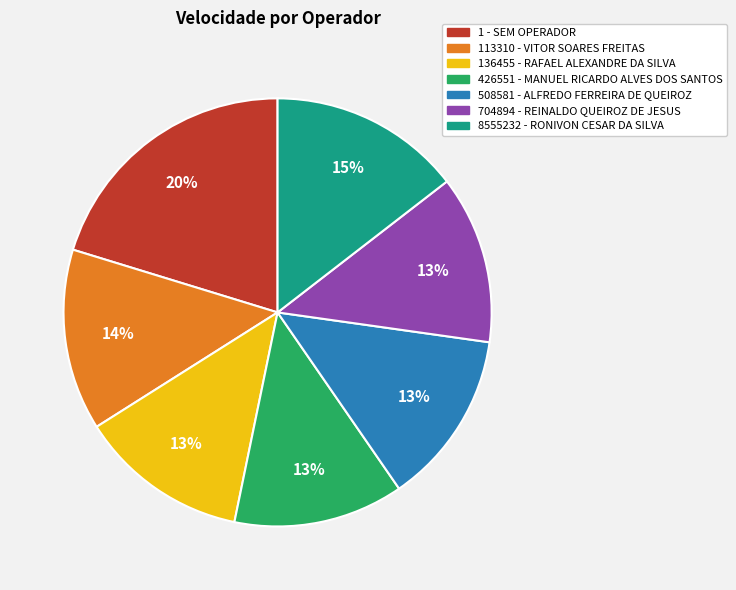

Is 8555232 - RONIVON CESAR DA SILVA the majority of the pie?

No